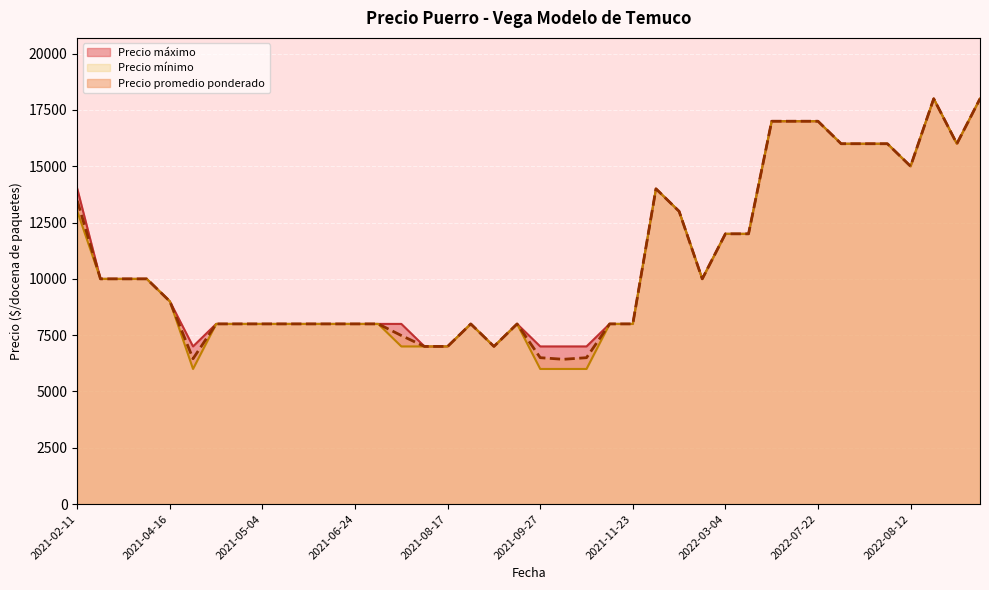

How many interior local valleys does the Precio promedio ponderado series have?

8